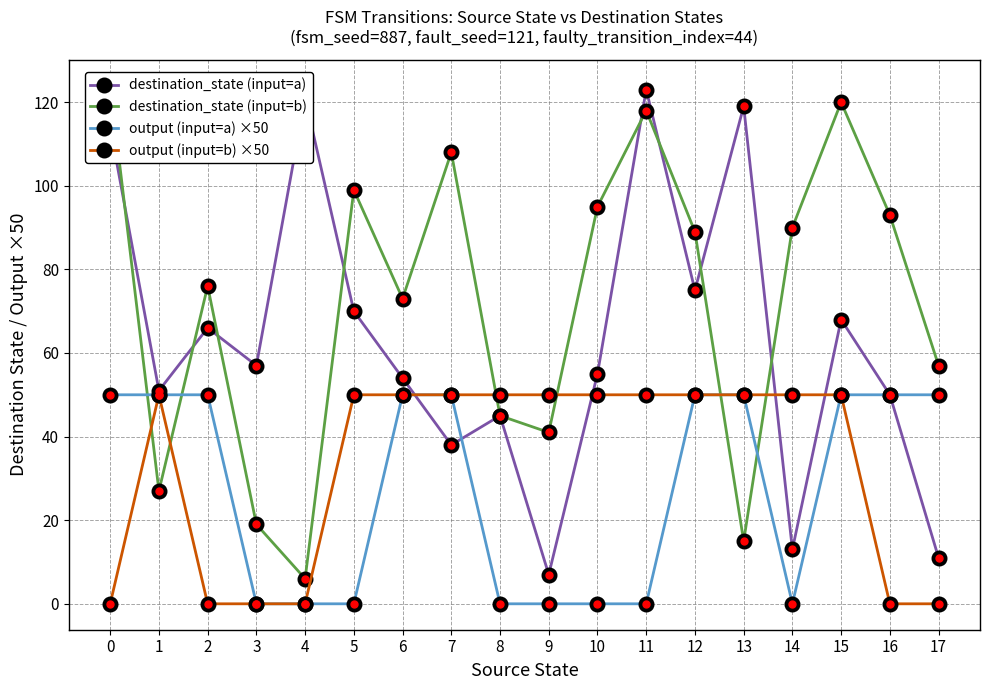

Is it true that destination_state (input=b) equals 35 at 2?

False